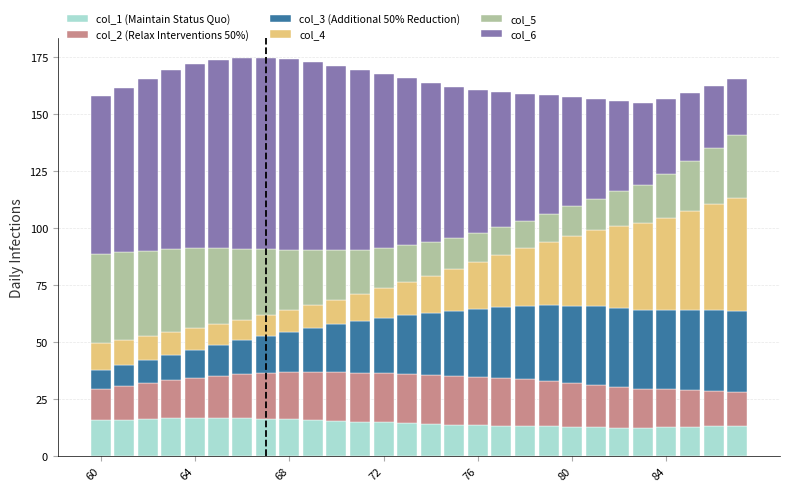

What is the lowest value of the col_1 (Maintain Status Quo) series?

12.6